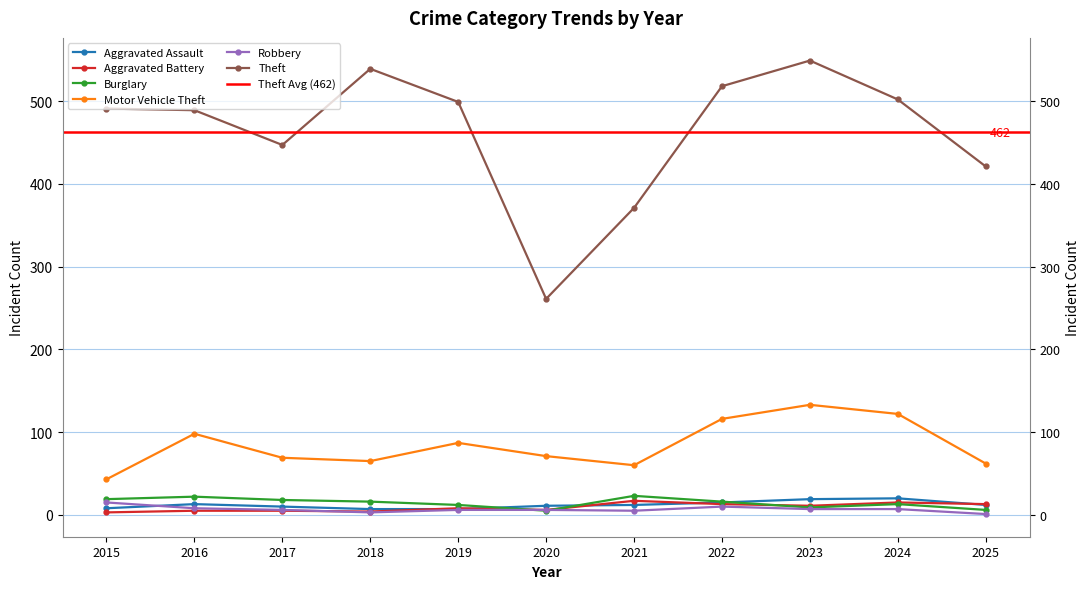

How many values in the Theft series exceed 491?

5